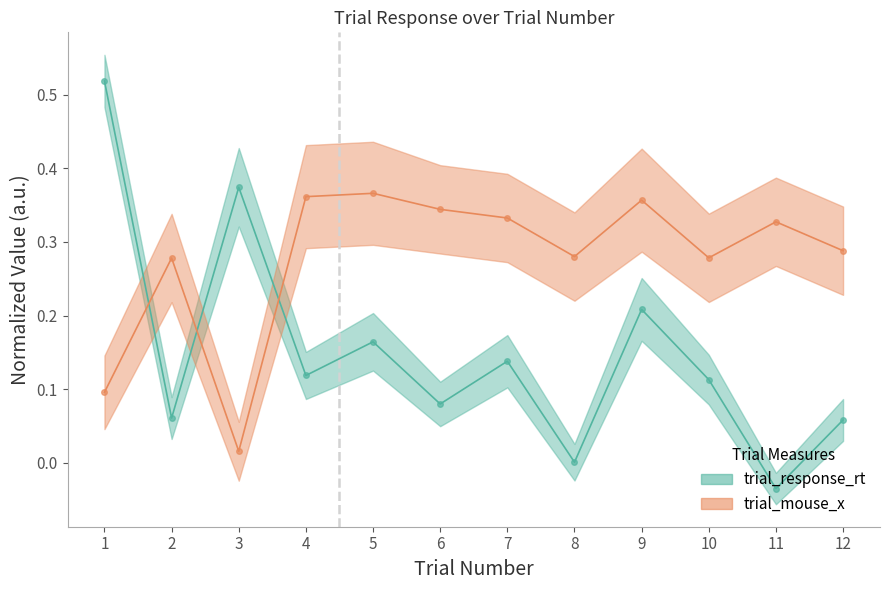

How many values in the trial_response_rt series are below 0?

1